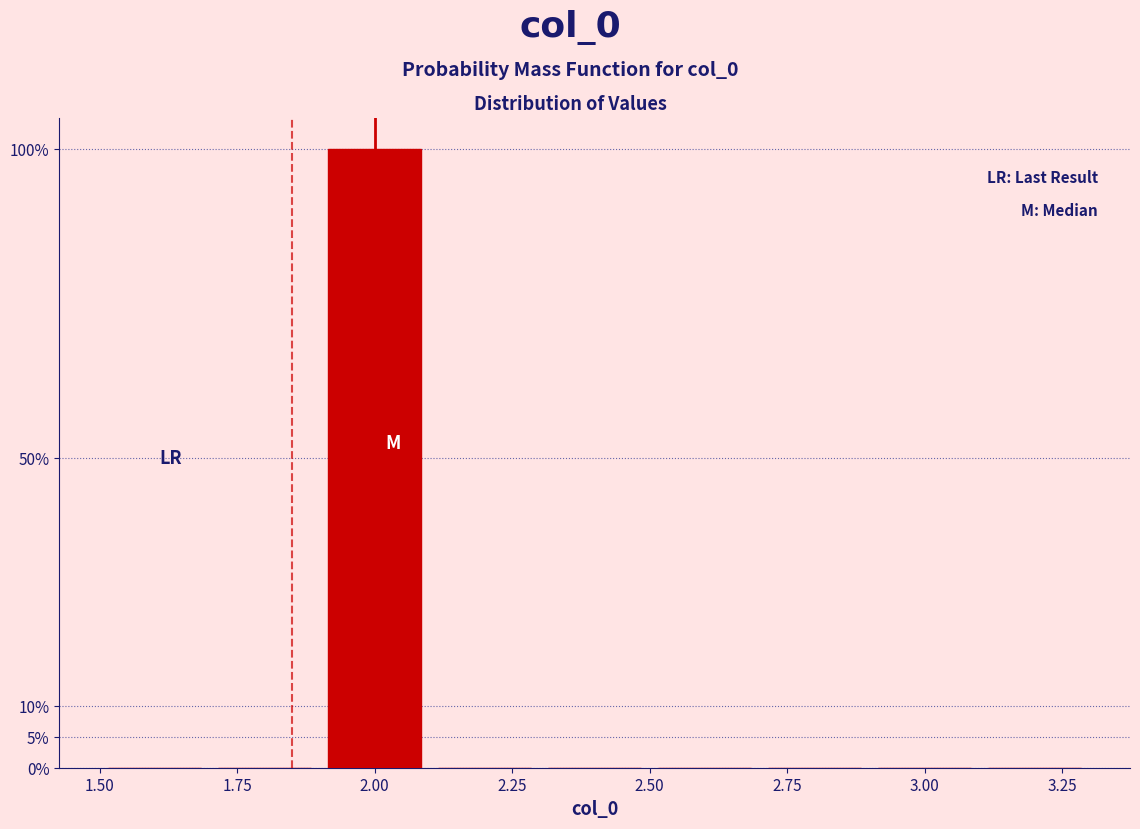

How tall is the bar that spans 1.9 to 2.1 on the x-axis? The values are not printed on the chart, so give them approximately, as read against the axis.

100